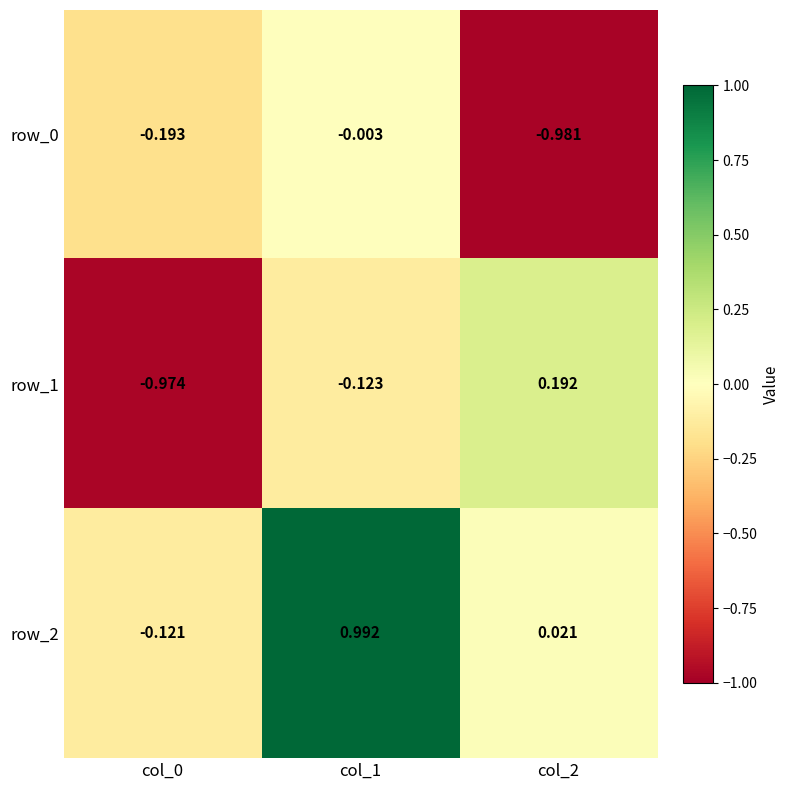

What is the total value across all series at col_0?

-1.3